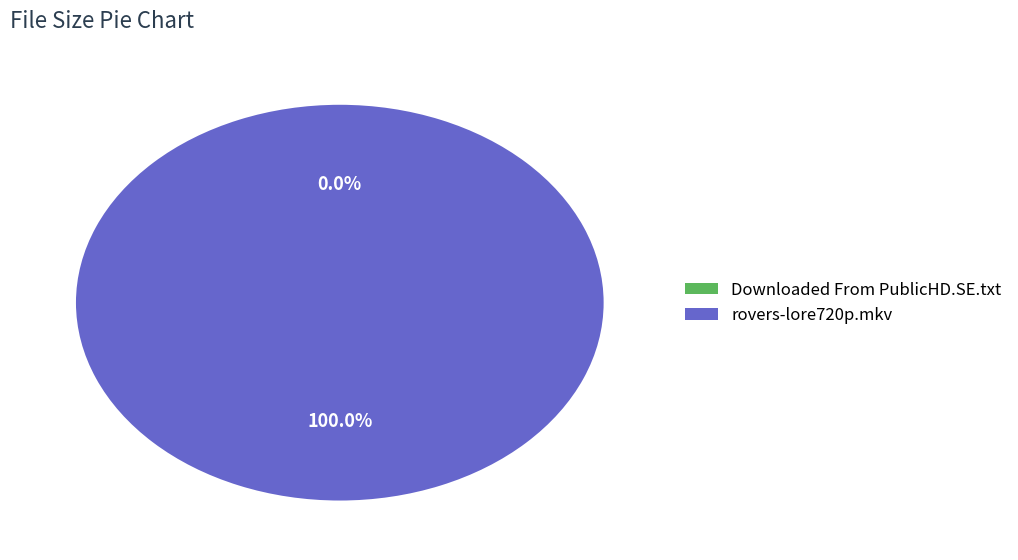

Which category has the biggest portion of the pie?

rovers-lore720p.mkv